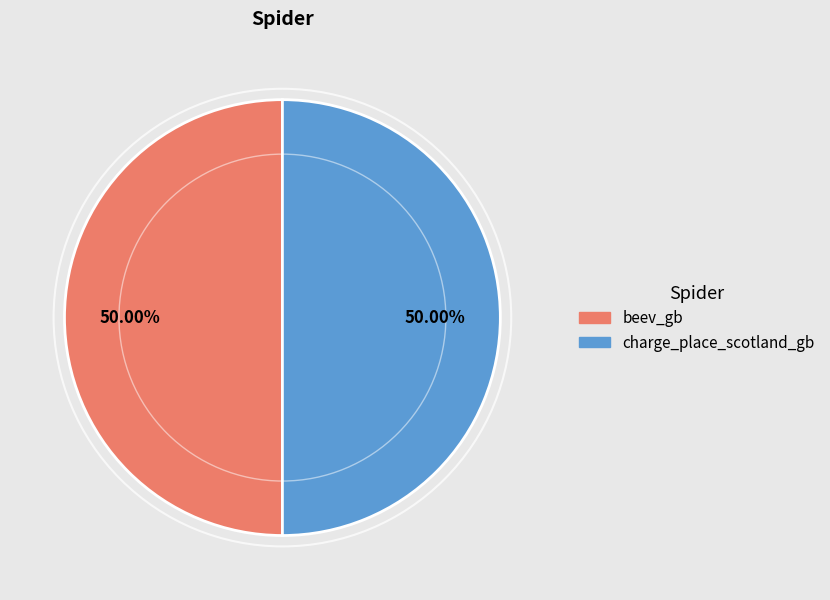

True or false: beev_gb accounts for 50% of the total.

True